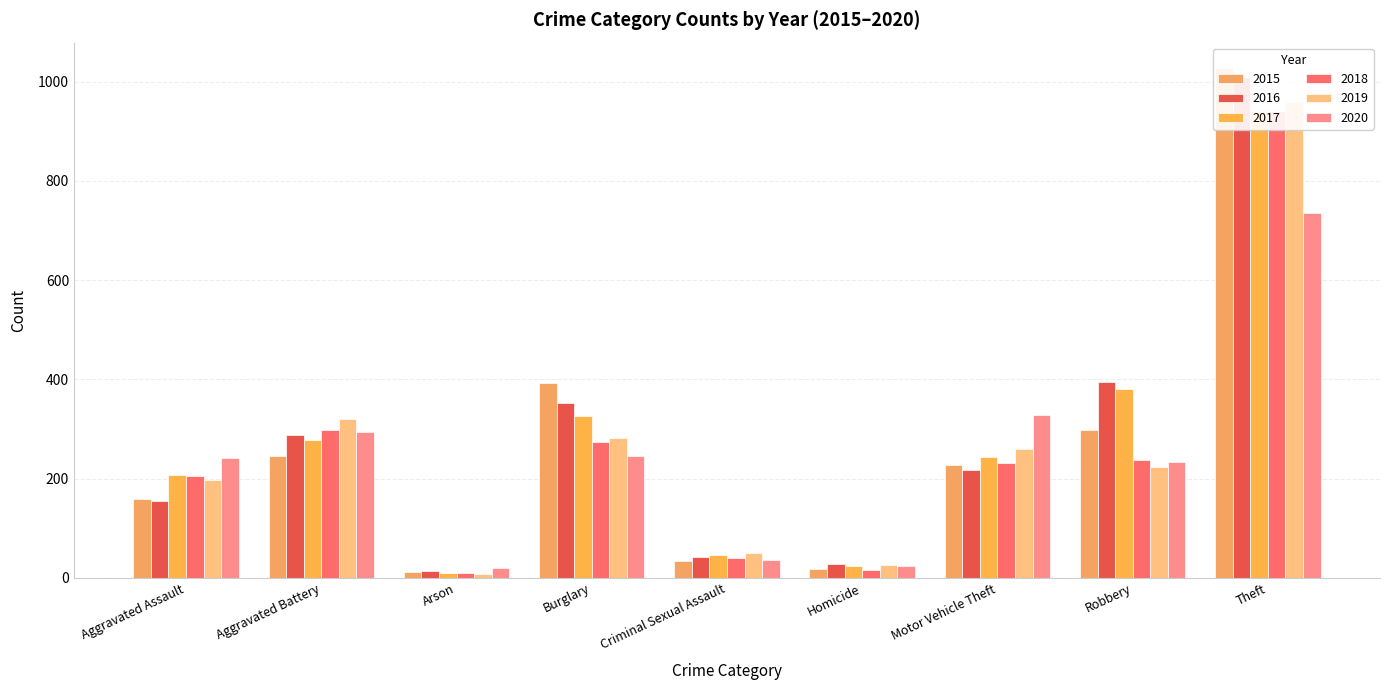

What is the minimum value for 2016?

13